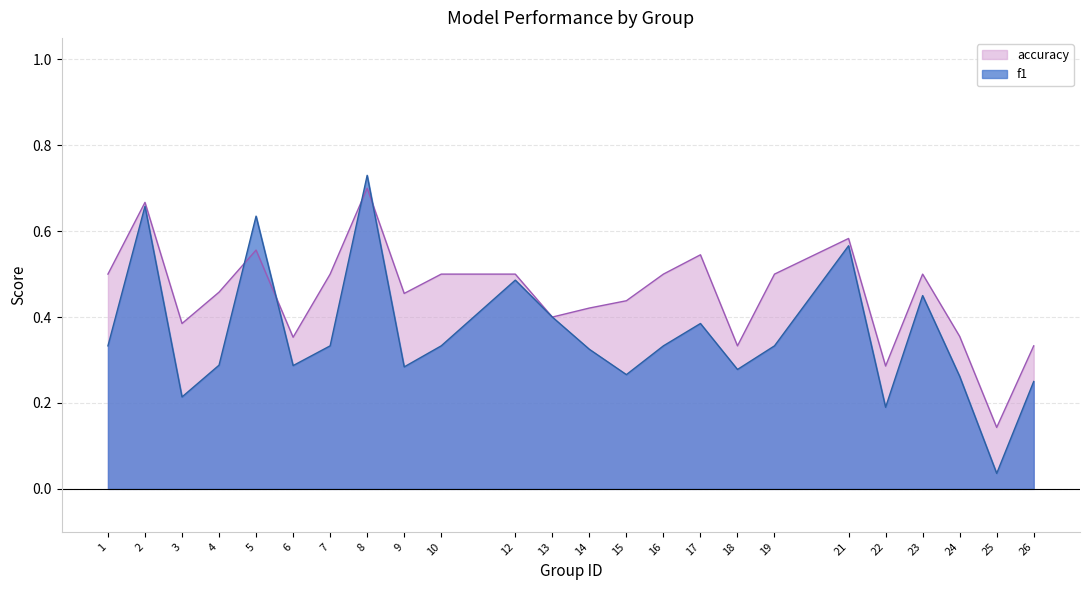

Rank the series by their average value, from lowest to highest.

f1, accuracy